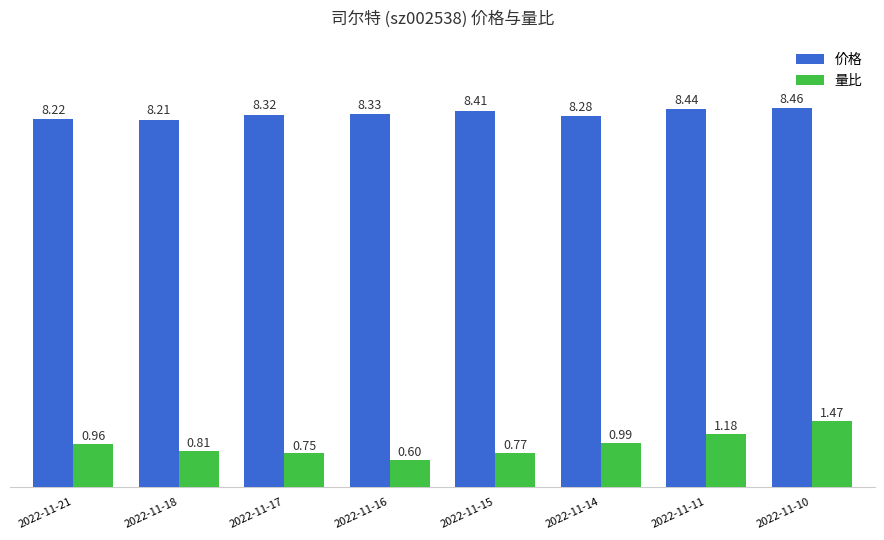

Is the value of 量比 at 2022-11-21 greater than the value of 价格 at 2022-11-11?

No